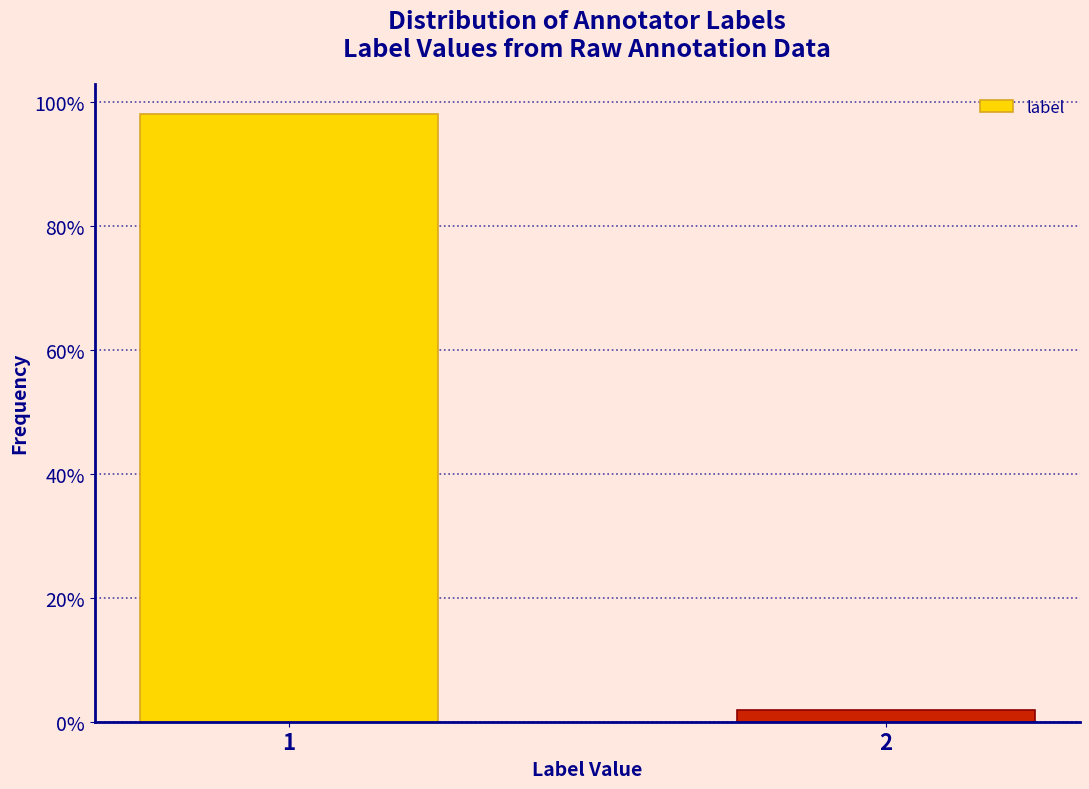

Are the bars horizontal?

No